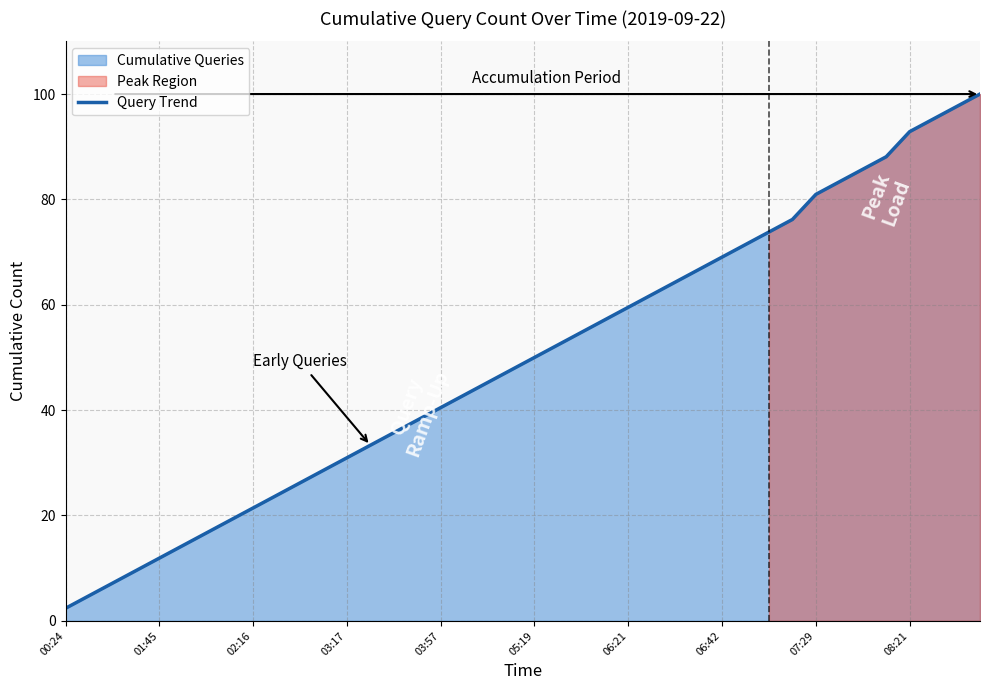

What is the highest value of the Query Trend series?

100.0